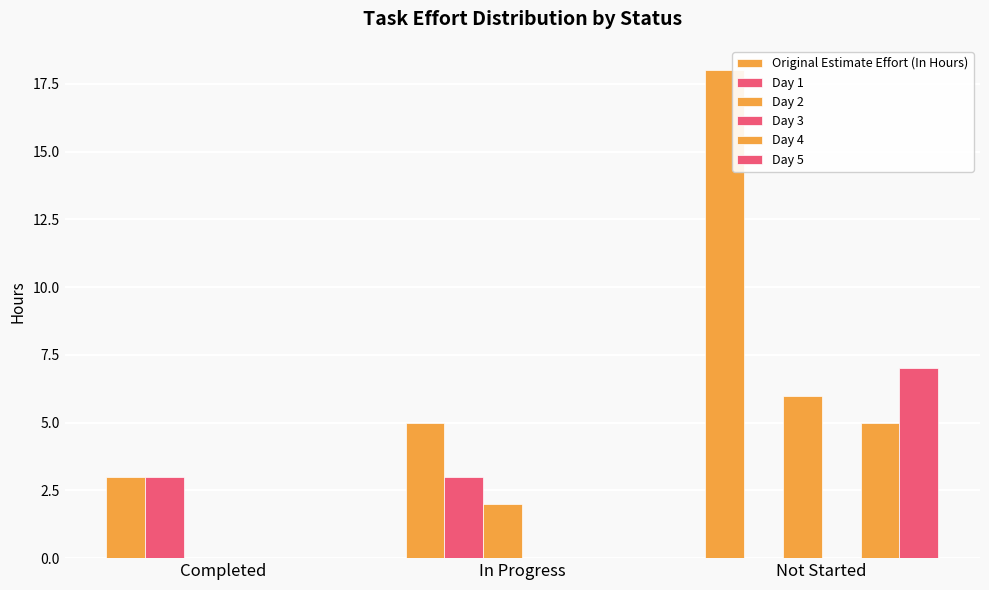

How many groups of bars are there?

3